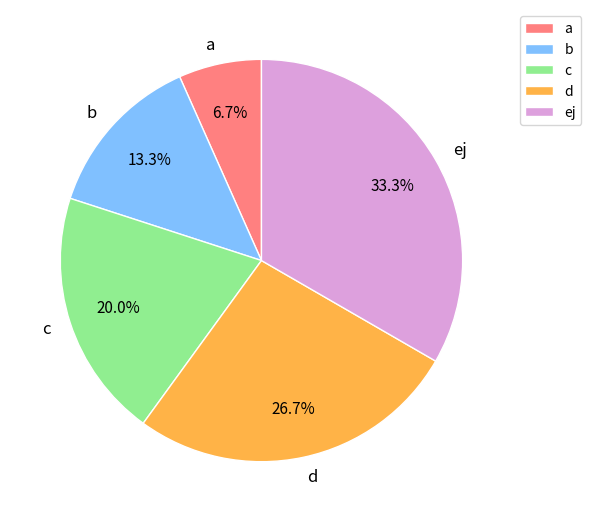

To the nearest percent, what is the difference between the largest and smallest slice percentages?

27%